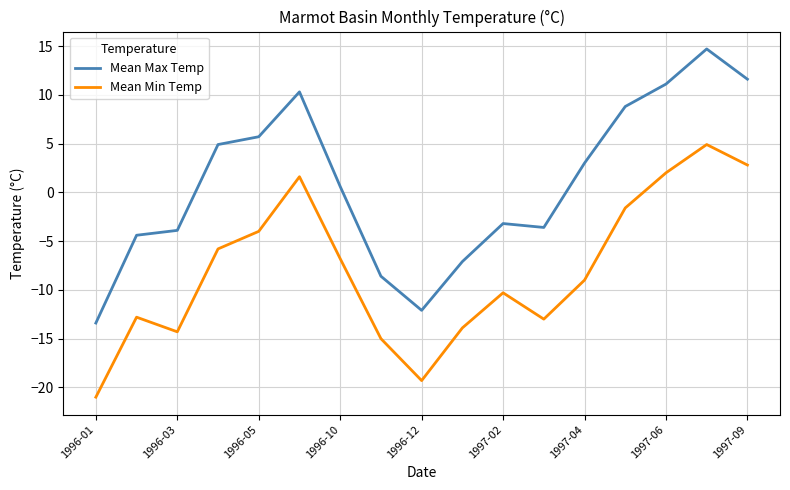

Rank the series by their maximum value, from highest to lowest.

Mean Max Temp, Mean Min Temp